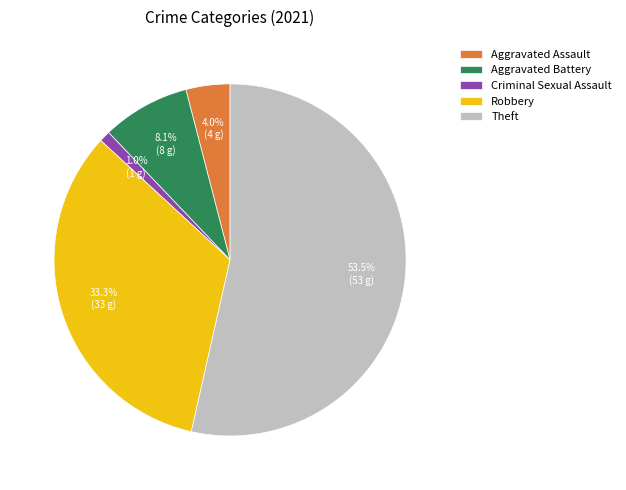

To the nearest percent, what is the difference between the largest and smallest slice percentages?

53%